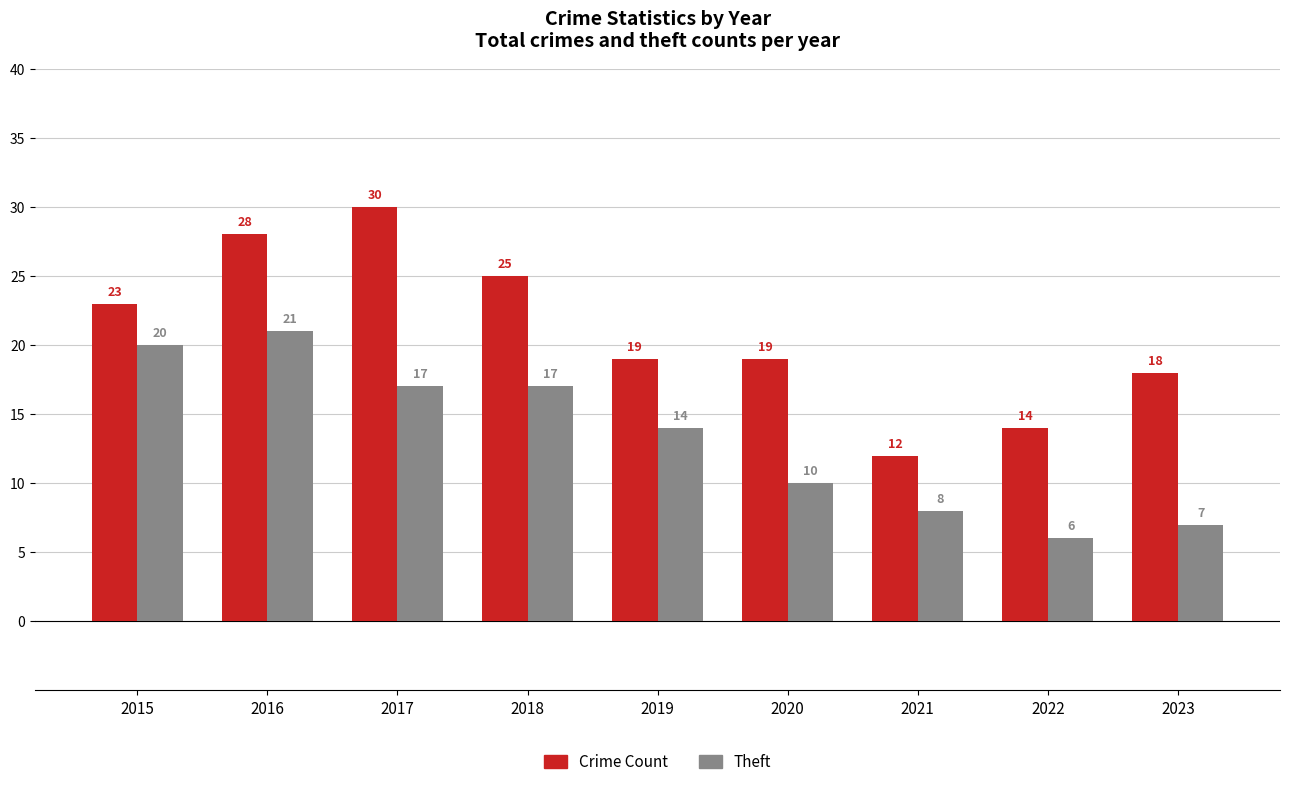

How many series are shown in this chart?

2